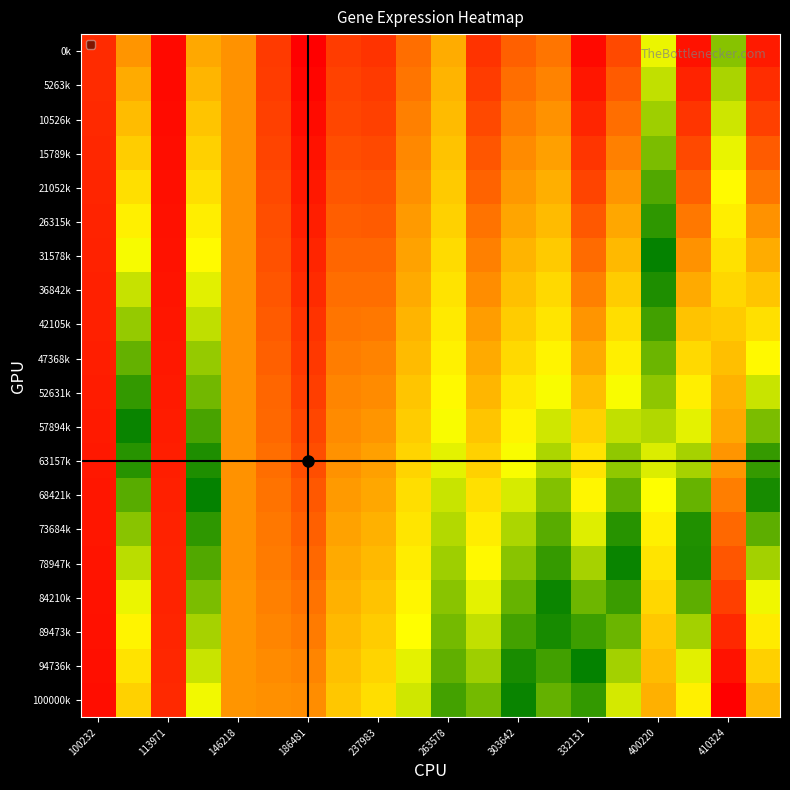

Rank the series by their maximum value, from lowest to highest.

26315k, 31578k, 21052k, 36842k, 15789k, 42105k, 47368k, 10526k, 52631k, 5263k, 57894k, 63157k, 0k, 68421k, 73684k, 78947k, 84210k, 89473k, 94736k, 100000k